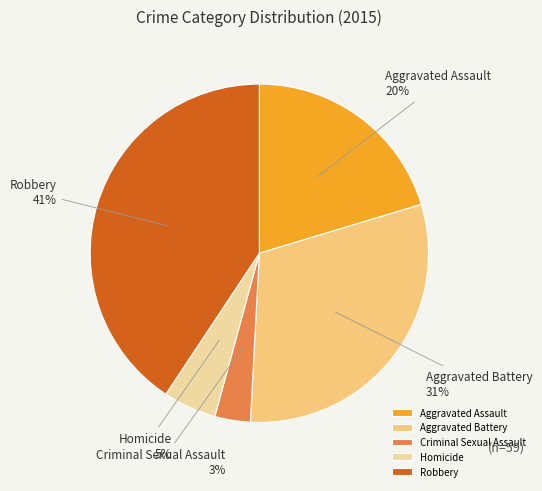

Is the sum of Aggravated Battery and Criminal Sexual Assault greater than half?

No